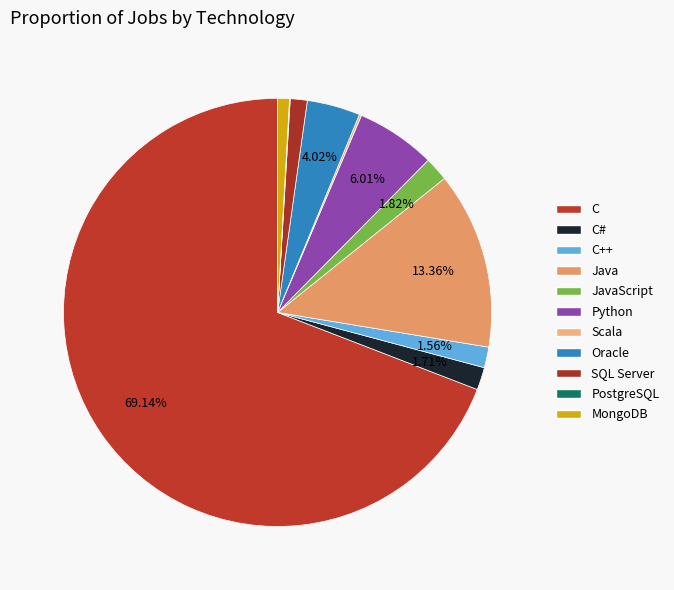

To the nearest percent, what is the average slice percentage?

9%